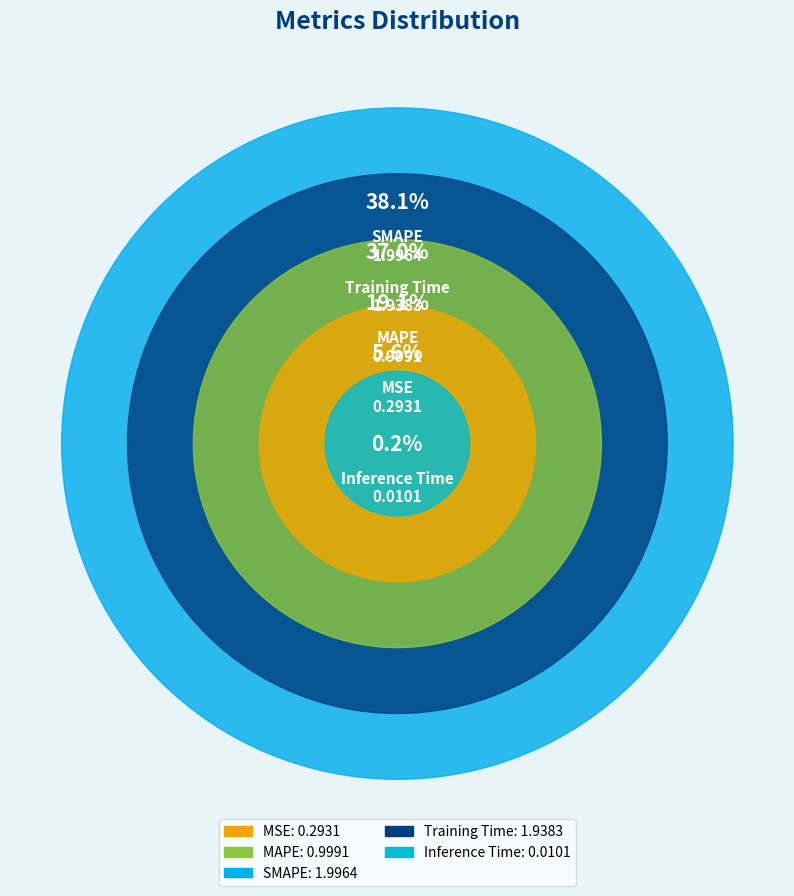

To the nearest percent, what percentage of the pie is Training Time?

37%